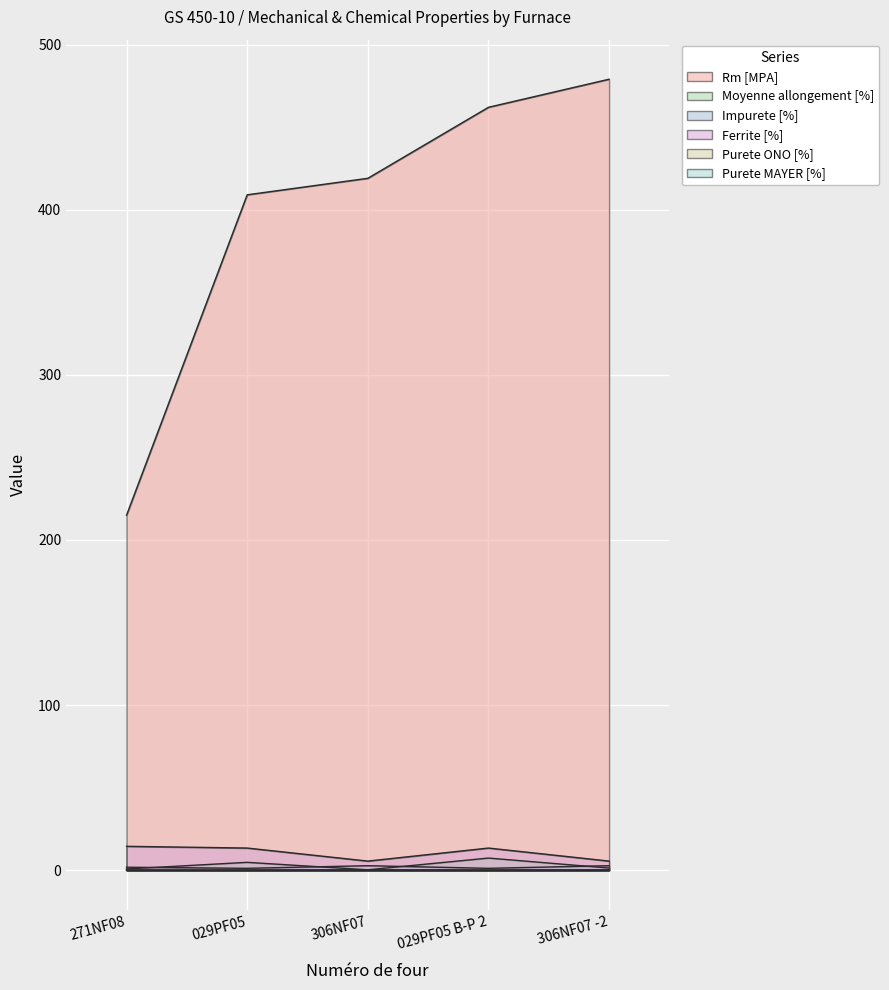

How many interior local valleys does the Impurete [%] series have?

2